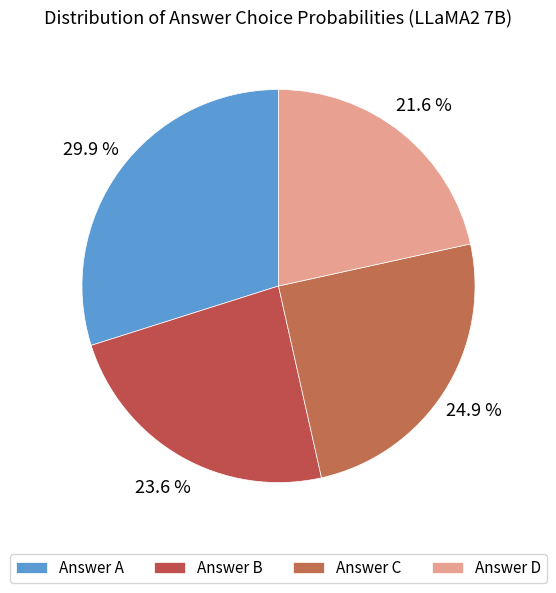

How many slices are in this pie chart?

4